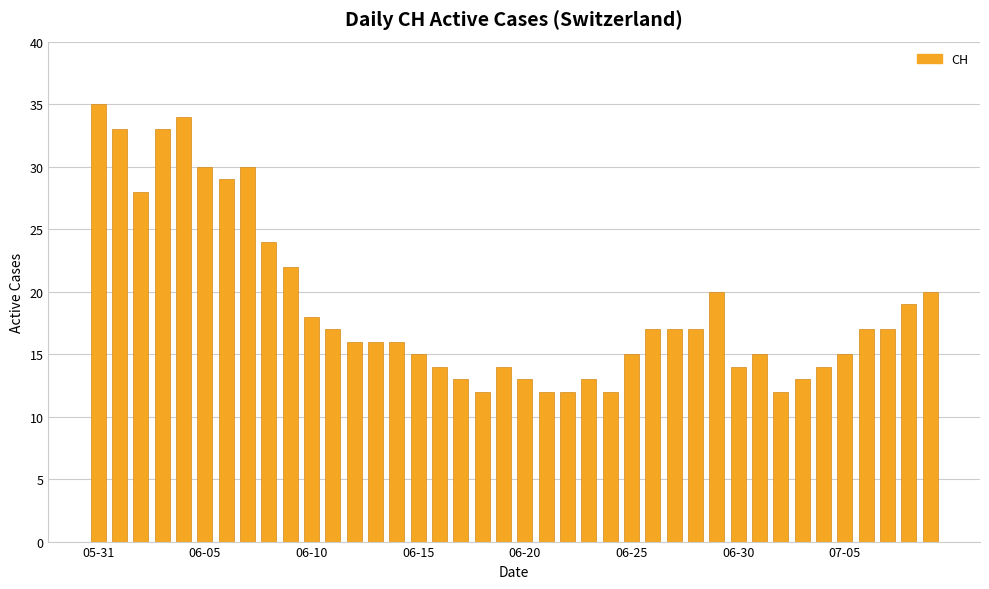

What is the difference between the maximum and minimum values?

23